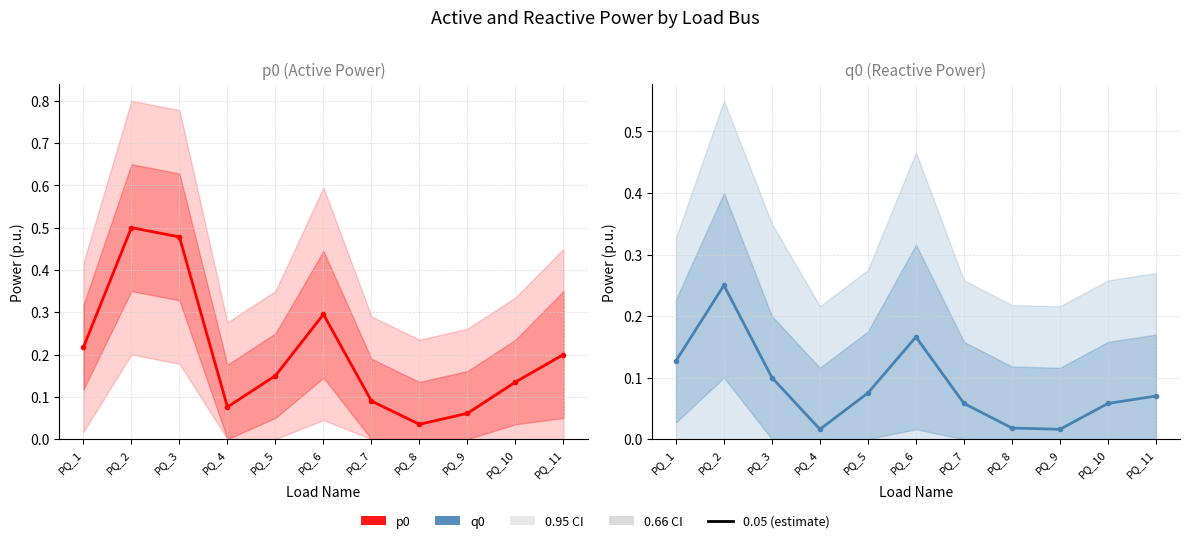

How many lines are shown in the chart?

2